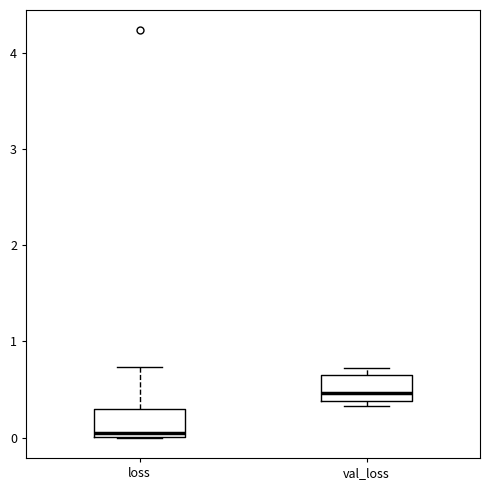

Reading left to right, read every box against the y-axis: the position of its median line, the range the box covers, and the ends of its whiskers. The values are not printed on the chart, so give them approximately, as read against the axis.

loss: median 0.0 (just above the box's lower edge), box 0.0 to 0.3, whiskers 0.0 to 0.7
val_loss: median 0.5, box 0.4 to 0.7, whiskers 0.3 to 0.7 (just above the box's upper edge)